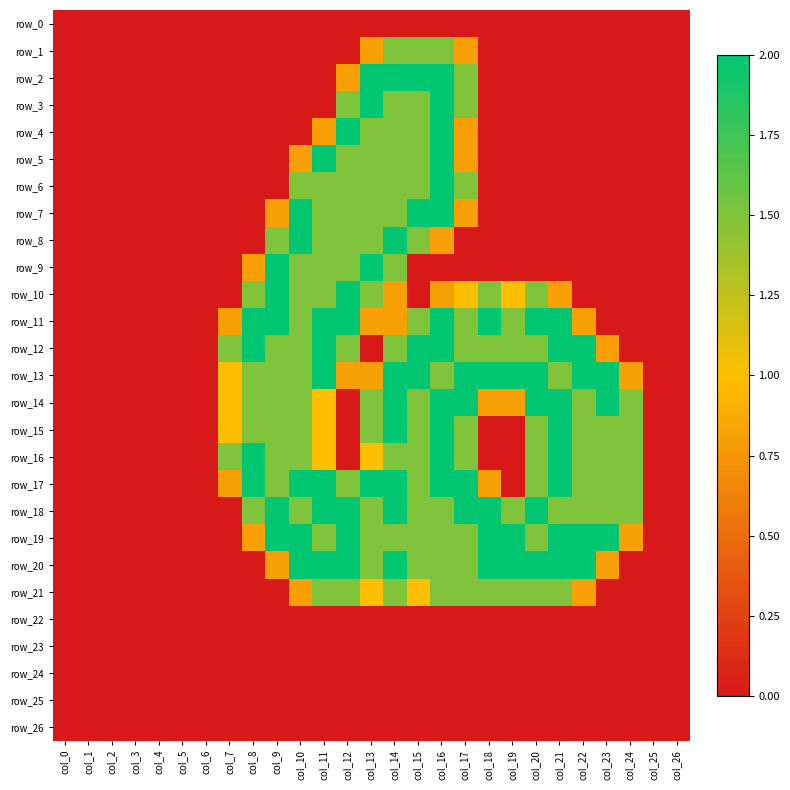

Which series changed the most between col_6 and col_17?

row_13